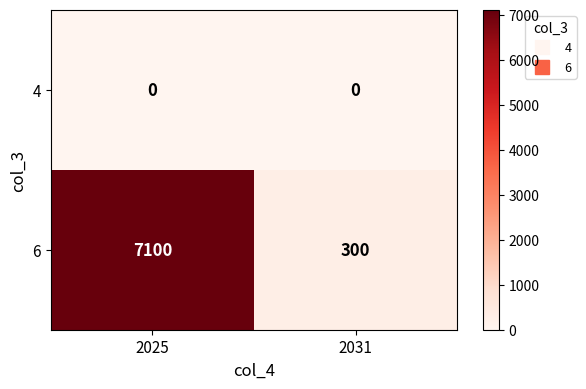

What is the sum of the 6 values at 2025 and 2031?

7400